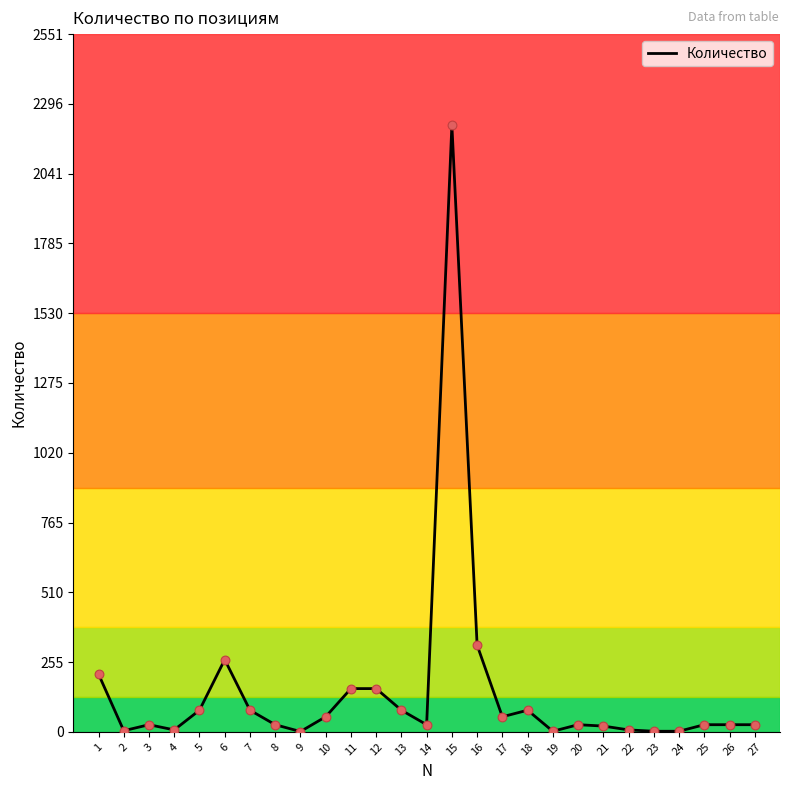

What is the ratio of the value at 12 to the value at 11?

1.0